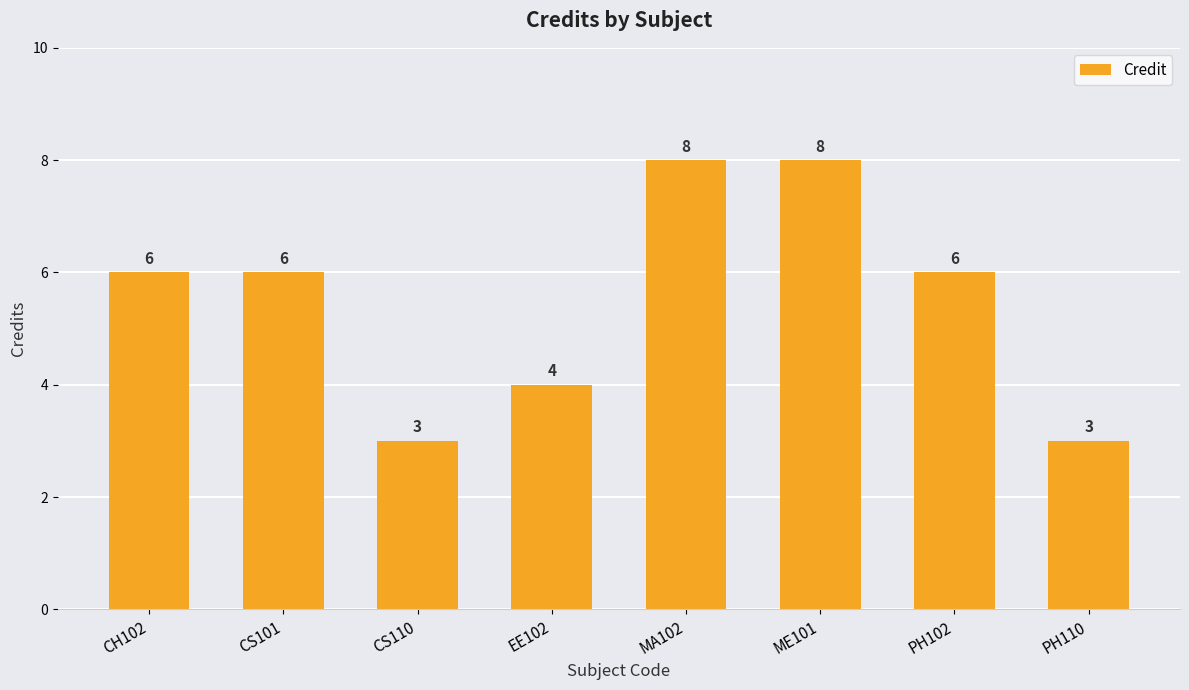

How many bars are there in total?

8